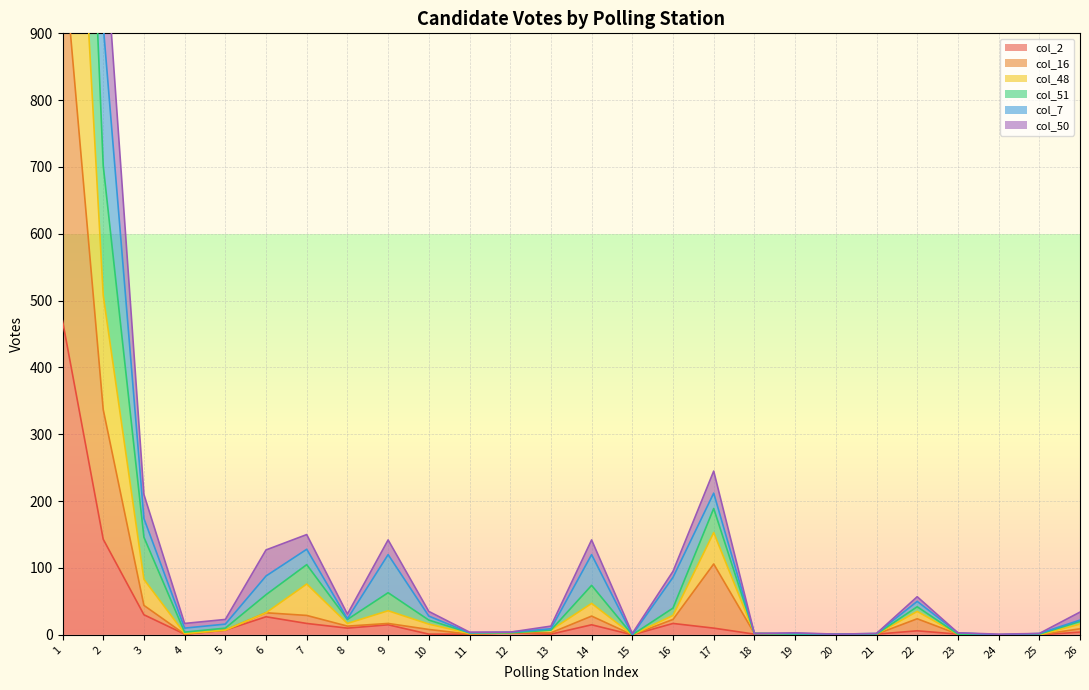

Between 18 and 25, which is larger?

18